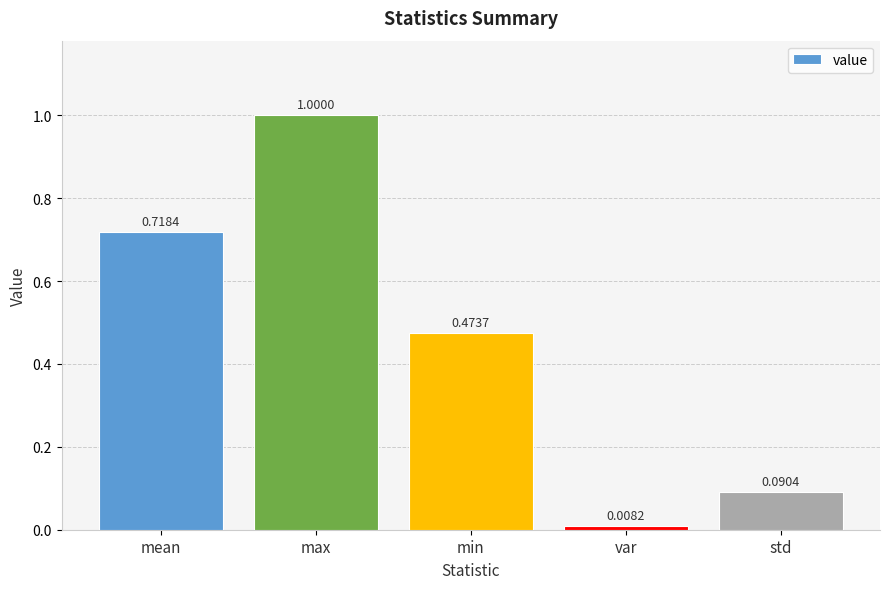

Rank the categories by value from lowest to highest.

var, std, min, mean, max